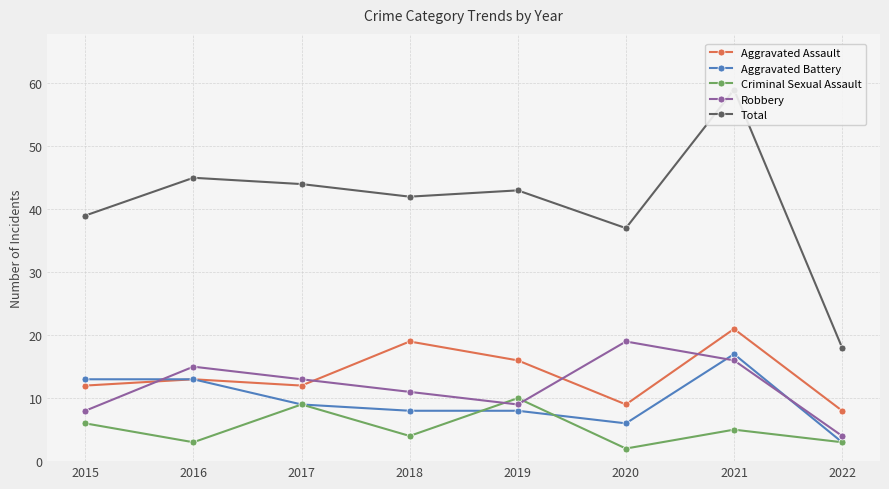

Reading left to right, list all the values displayed in this chart.

Aggravated Assault: 12	13	12	19	16	9	21	8
Aggravated Battery: 13	13	9	8	8	6	17	3
Criminal Sexual Assault: 6	3	9	4	10	2	5	3
Robbery: 8	15	13	11	9	19	16	4
Total: 39	45	44	42	43	37	59	18